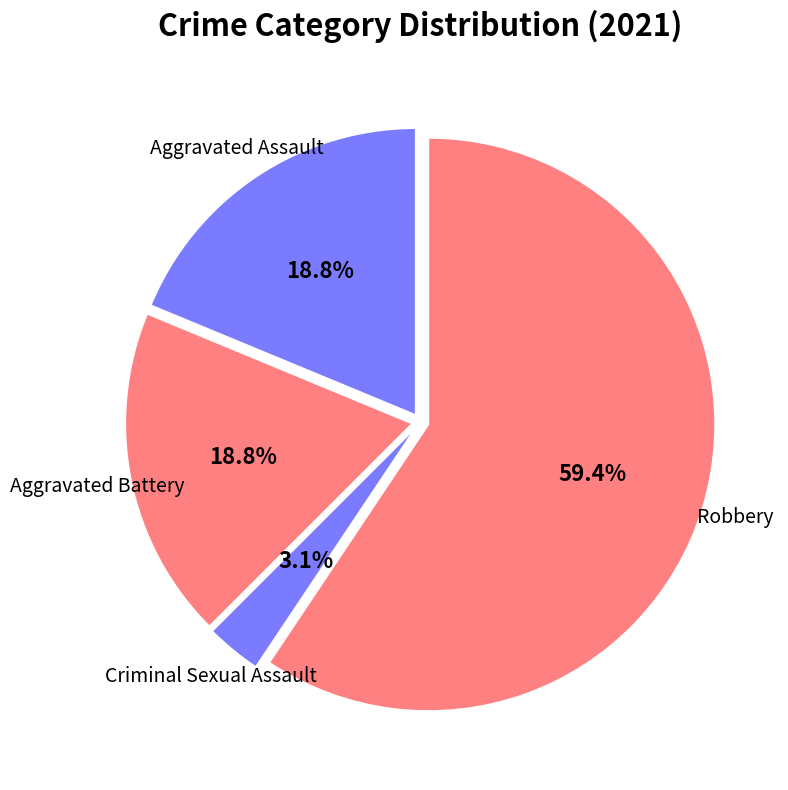

How many slices are in this pie chart?

4